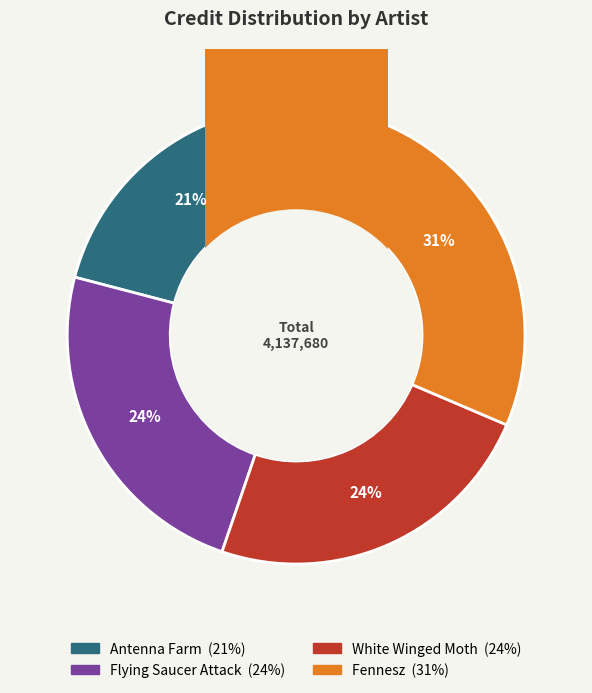

Approximately how many times larger is the value at Antenna Farm compared to Fennesz?

0.7